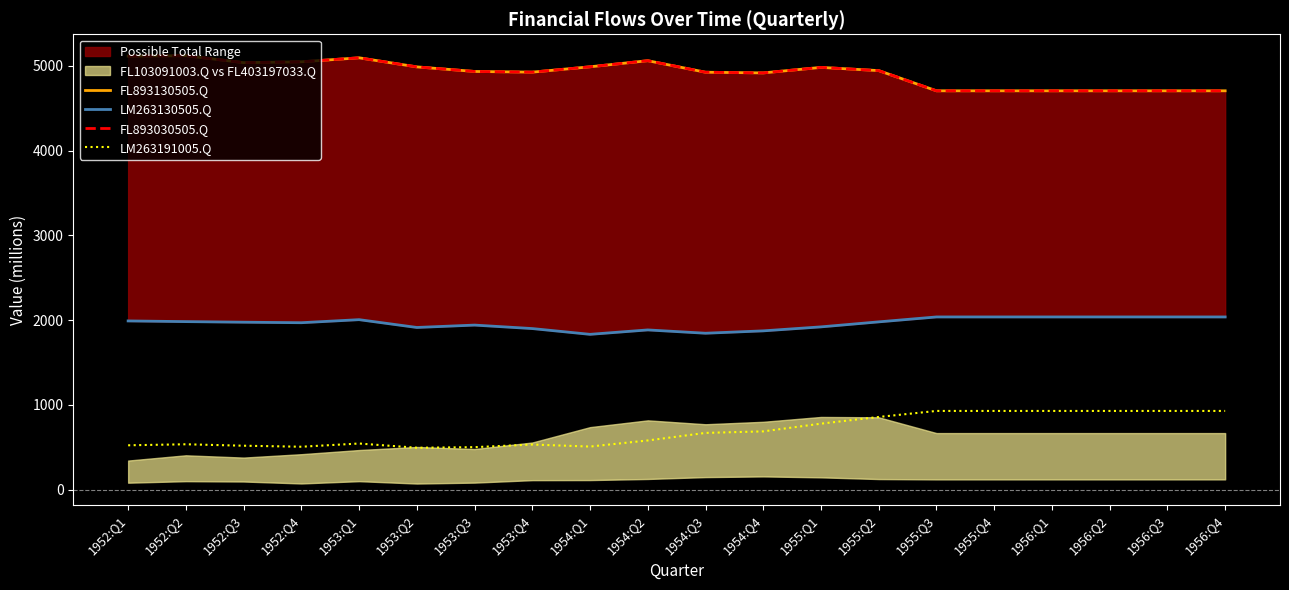

At which label does FL893030505.Q first exceed 4942?

1952:Q1